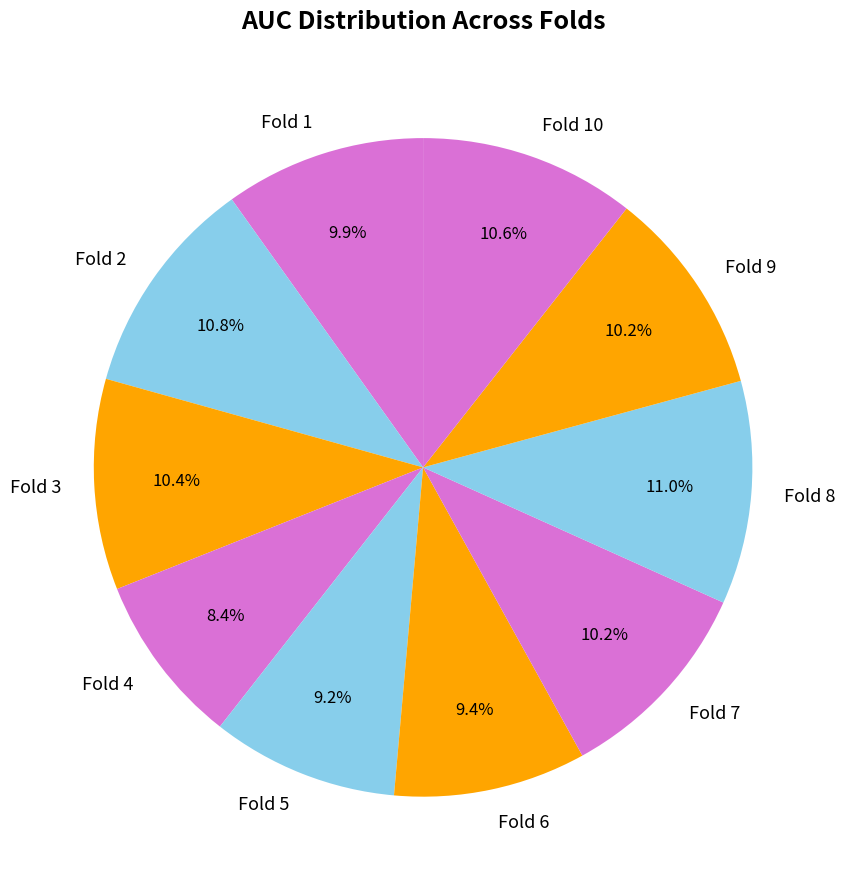

Which category has the smallest portion of the pie?

Fold 4